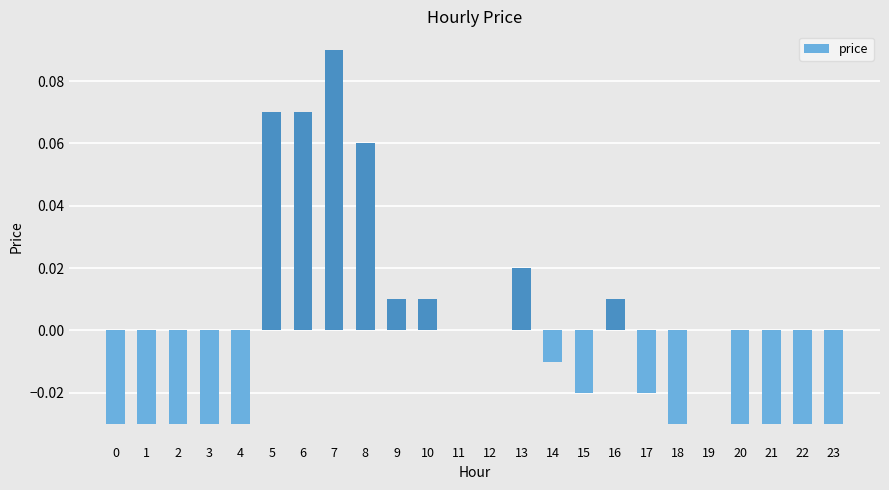

What is the change in value from 1 to 7?

+0.1